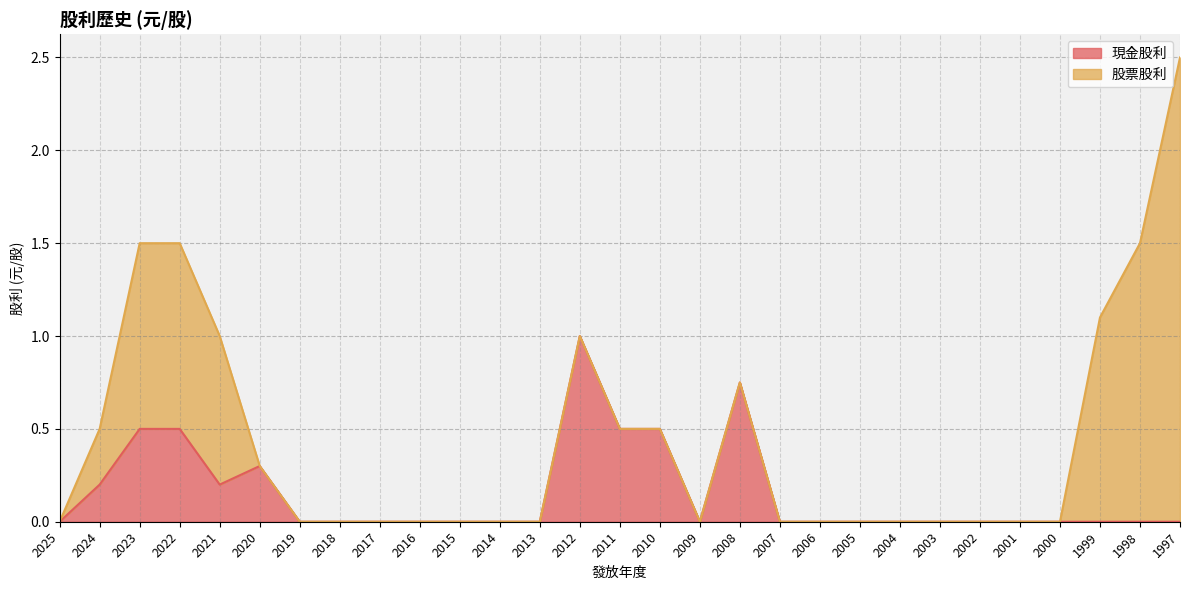

The chart shows a value of 0.6 at 2006. True or false?

False